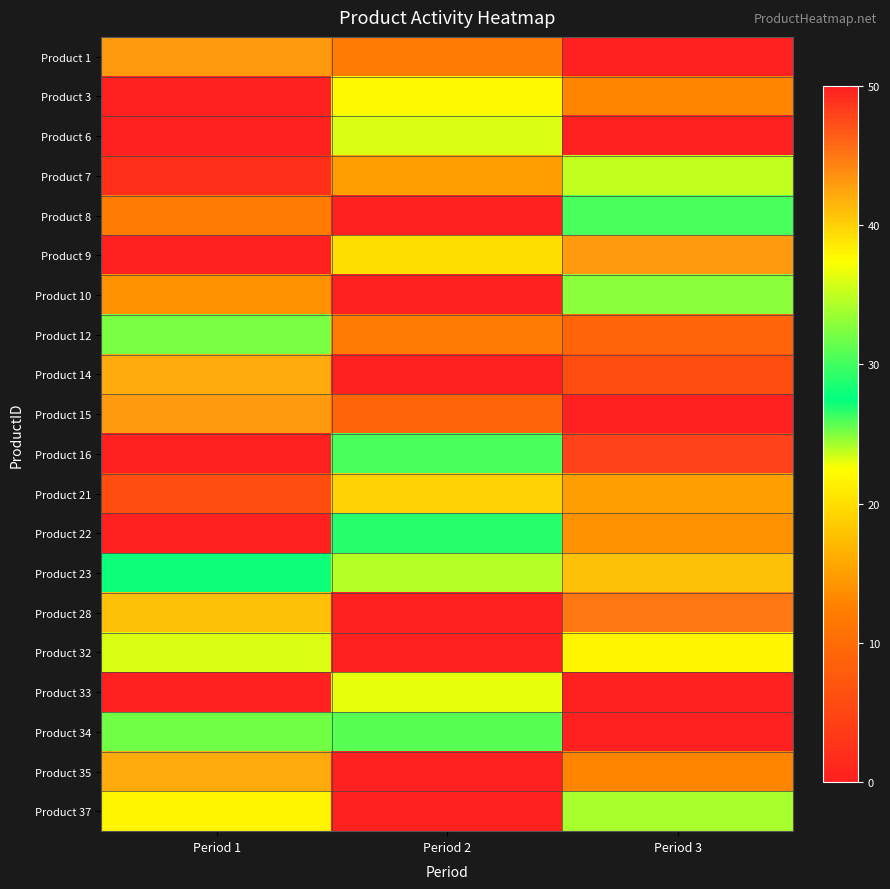

Between Period 1 and Period 2, which is larger?

Period 1